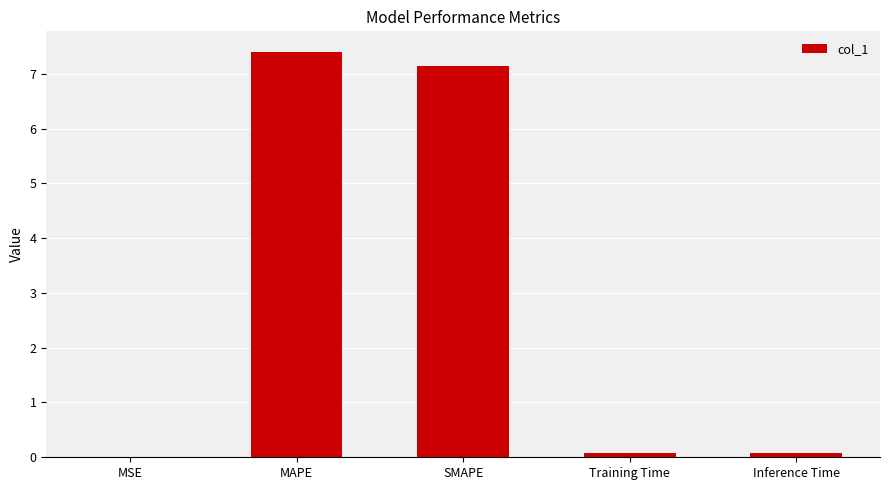

True or false: the data shows 3.2 at SMAPE.

False